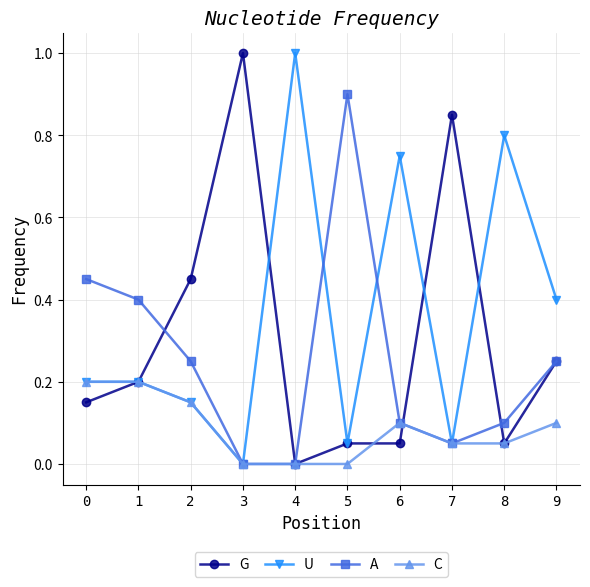

True or false: G has a value of 0.2 at 2.

False